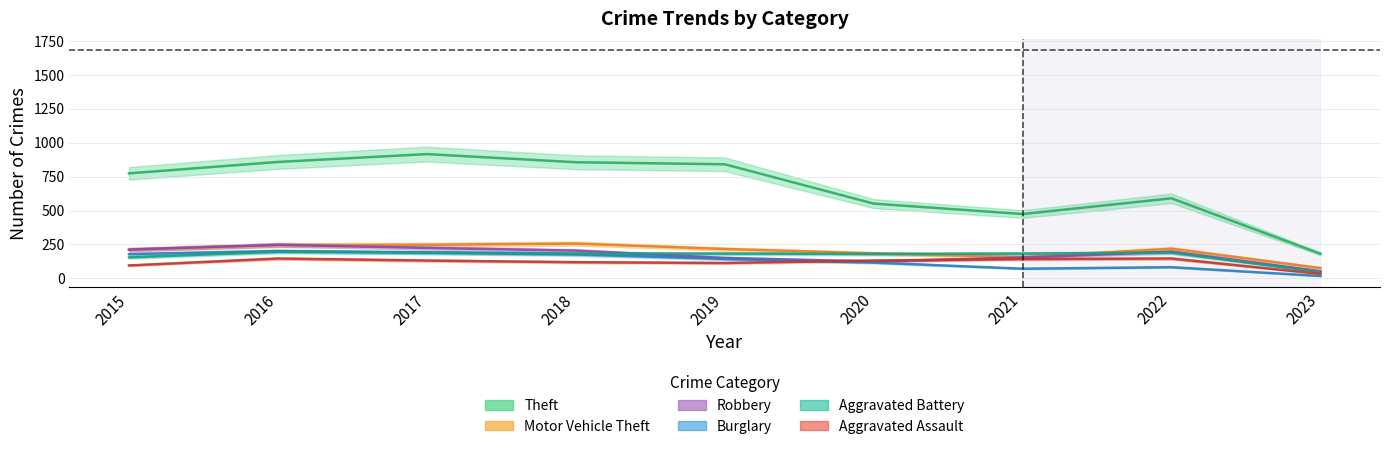

What is the maximum value shown in the chart?

916